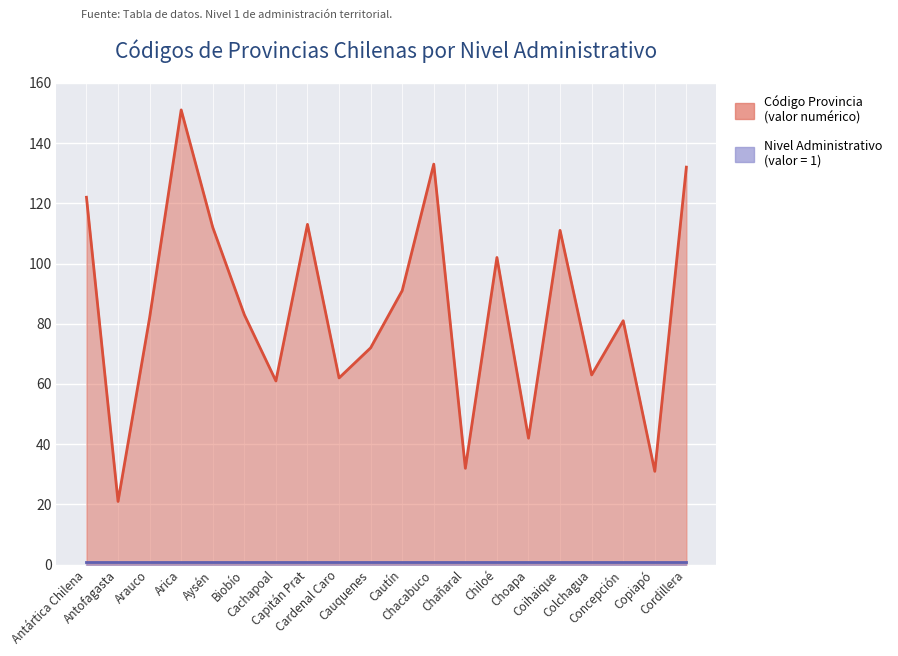

The value at Coihaique is 111. True or false?

True